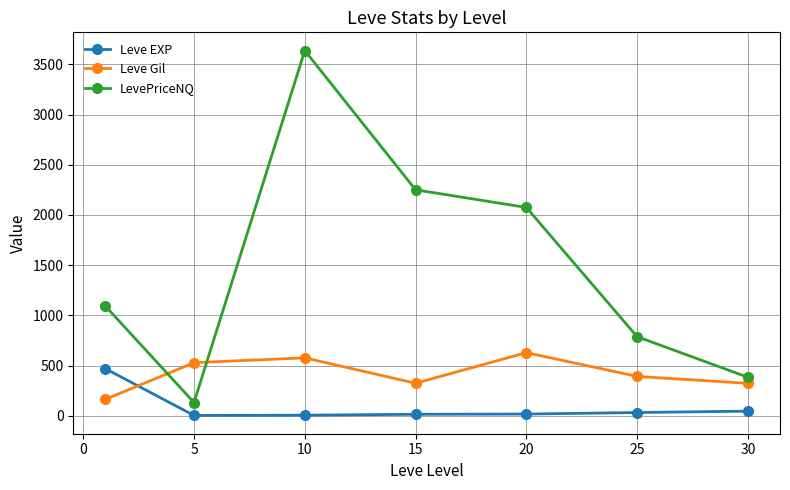

Which series has the largest total across all categories?

LevePriceNQ